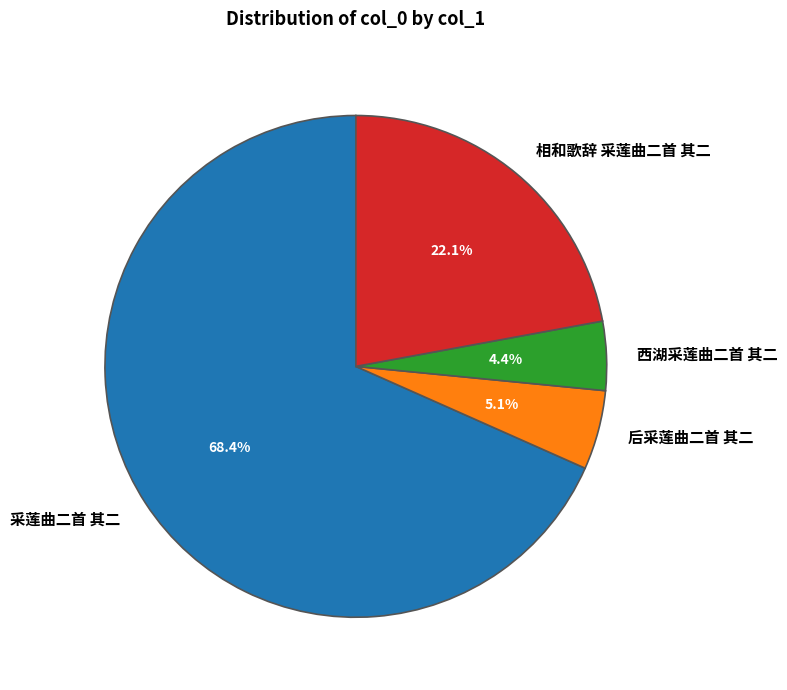

Rank the categories by value from lowest to highest.

西湖采莲曲二首 其二, 后采莲曲二首 其二, 相和歌辞 采莲曲二首 其二, 采莲曲二首 其二